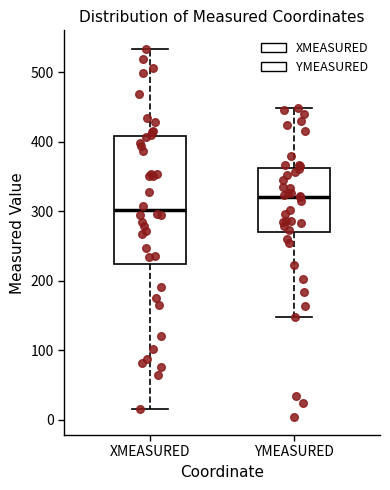

Which box's median line is the lowest?

XMEASURED